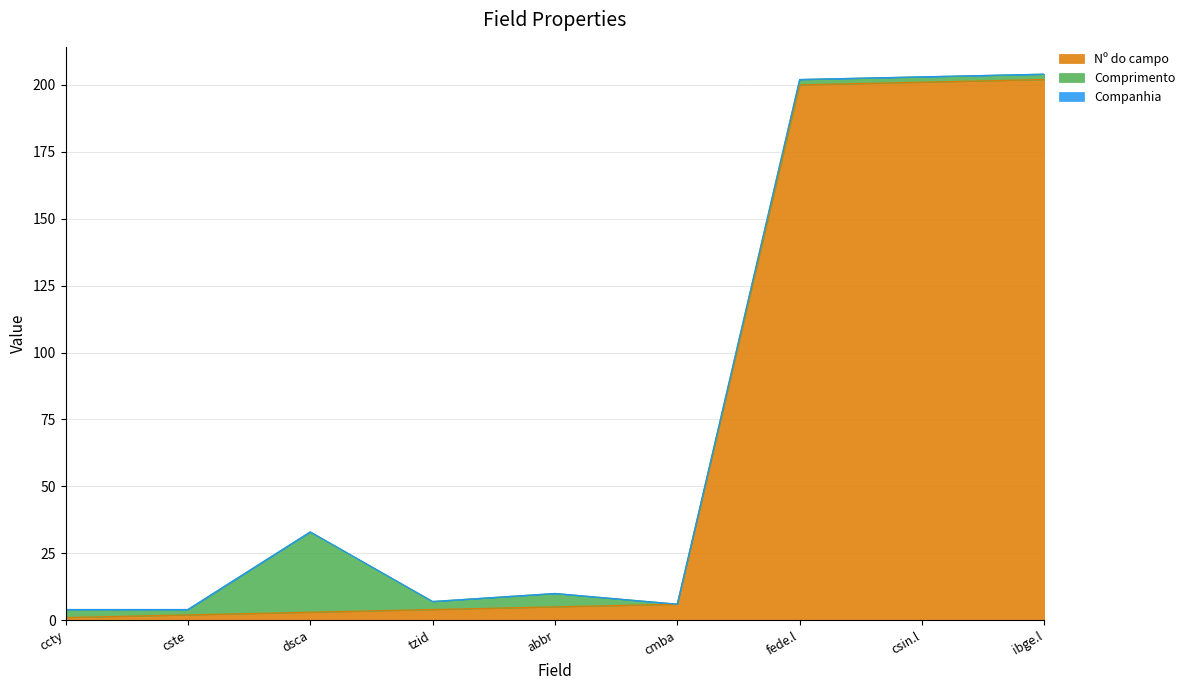

Which series has the largest range (max minus min)?

Nº do campo